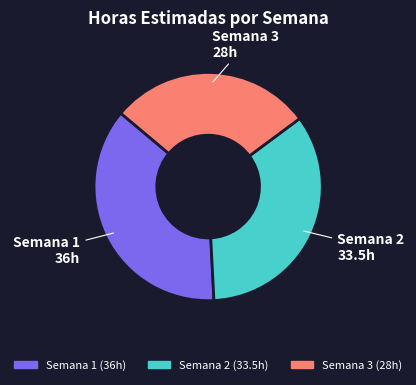

Does Semana 3 account for over 50% of the chart?

No